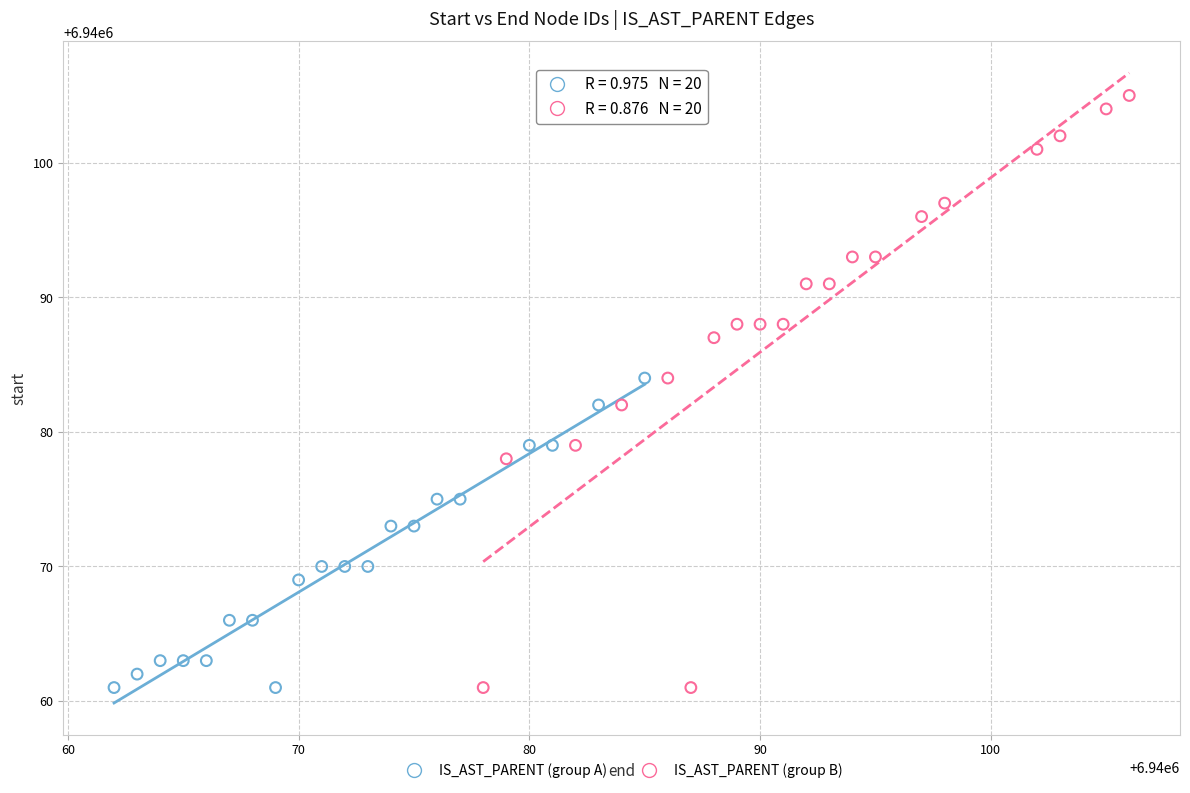

What are all the series names shown in the legend?

IS_AST_PARENT (group A), IS_AST_PARENT (group B)